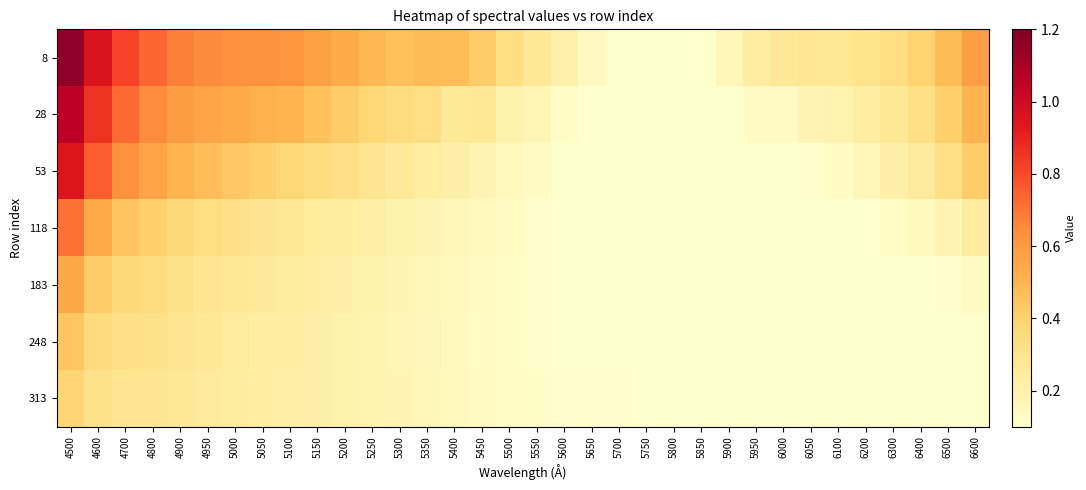

Reading right to left, extract all data points from this chart.

8: 6600=0.6	6500=0.5	6400=0.4	6300=0.3	6200=0.3	6100=0.3	6050=0.3	6000=0.3	5950=0.2	5900=0.2	5850=0.1	5800=0.1	5750=0.1	5700=0.1	5650=0.1	5600=0.2	5550=0.3	5500=0.3	5450=0.4	5400=0.5	5350=0.5	5300=0.5	5250=0.5	5200=0.5	5150=0.6	5100=0.6	5050=0.6	5000=0.6	4950=0.7	4900=0.7	4800=0.7	4700=0.8	4600=1.0	4500=1.2
28: 6600=0.5	6500=0.4	6400=0.3	6300=0.3	6200=0.2	6100=0.2	6050=0.2	6000=0.1	5950=0.1	5900=0.1	5850=0.1	5800=0.1	5750=0.1	5700=0.1	5650=0.1	5600=0.1	5550=0.2	5500=0.2	5450=0.3	5400=0.3	5350=0.3	5300=0.3	5250=0.4	5200=0.4	5150=0.5	5100=0.5	5050=0.5	5000=0.5	4950=0.6	4900=0.6	4800=0.6	4700=0.7	4600=0.9	4500=1.1
53: 6600=0.4	6500=0.3	6400=0.3	6300=0.2	6200=0.2	6100=0.1	6050=0.1	6000=0.1	5950=0.1	5900=0.1	5850=0.1	5800=0.1	5750=0.1	5700=0.1	5650=0.1	5600=0.1	5550=0.1	5500=0.2	5450=0.2	5400=0.2	5350=0.2	5300=0.3	5250=0.3	5200=0.3	5150=0.3	5100=0.4	5050=0.4	5000=0.4	4950=0.5	4900=0.5	4800=0.6	4700=0.6	4600=0.8	4500=0.9
118: 6600=0.2	6500=0.2	6400=0.1	6300=0.1	6200=0.1	6100=0.1	6050=0.1	6000=0.1	5950=0.1	5900=0.1	5850=0.1	5800=0.1	5750=0.1	5700=0.1	5650=0.1	5600=0.1	5550=0.1	5500=0.1	5450=0.1	5400=0.2	5350=0.2	5300=0.2	5250=0.2	5200=0.2	5150=0.3	5100=0.3	5050=0.3	5000=0.3	4950=0.3	4900=0.4	4800=0.4	4700=0.4	4600=0.5	4500=0.7
183: 6600=0.1	6500=0.1	6400=0.1	6300=0.1	6200=0.1	6100=0.1	6050=0.1	6000=0.1	5950=0.1	5900=0.1	5850=0.1	5800=0.1	5750=0.1	5700=0.1	5650=0.1	5600=0.1	5550=0.1	5500=0.1	5450=0.1	5400=0.2	5350=0.2	5300=0.2	5250=0.2	5200=0.2	5150=0.2	5100=0.2	5050=0.3	5000=0.3	4950=0.3	4900=0.3	4800=0.3	4700=0.4	4600=0.4	4500=0.6
248: 6600=0.1	6500=0.1	6400=0.1	6300=0.1	6200=0.1	6100=0.1	6050=0.1	6000=0.1	5950=0.1	5900=0.1	5850=0.1	5800=0.1	5750=0.1	5700=0.1	5650=0.1	5600=0.1	5550=0.1	5500=0.1	5450=0.1	5400=0.1	5350=0.2	5300=0.2	5250=0.2	5200=0.2	5150=0.2	5100=0.2	5050=0.2	5000=0.3	4950=0.3	4900=0.3	4800=0.3	4700=0.3	4600=0.3	4500=0.4
313: 6600=0.1	6500=0.1	6400=0.1	6300=0.1	6200=0.1	6100=0.1	6050=0.1	6000=0.1	5950=0.1	5900=0.1	5850=0.1	5800=0.1	5750=0.1	5700=0.1	5650=0.1	5600=0.1	5550=0.1	5500=0.1	5450=0.1	5400=0.1	5350=0.2	5300=0.2	5250=0.2	5200=0.2	5150=0.2	5100=0.2	5050=0.2	5000=0.2	4950=0.3	4900=0.3	4800=0.3	4700=0.3	4600=0.3	4500=0.4